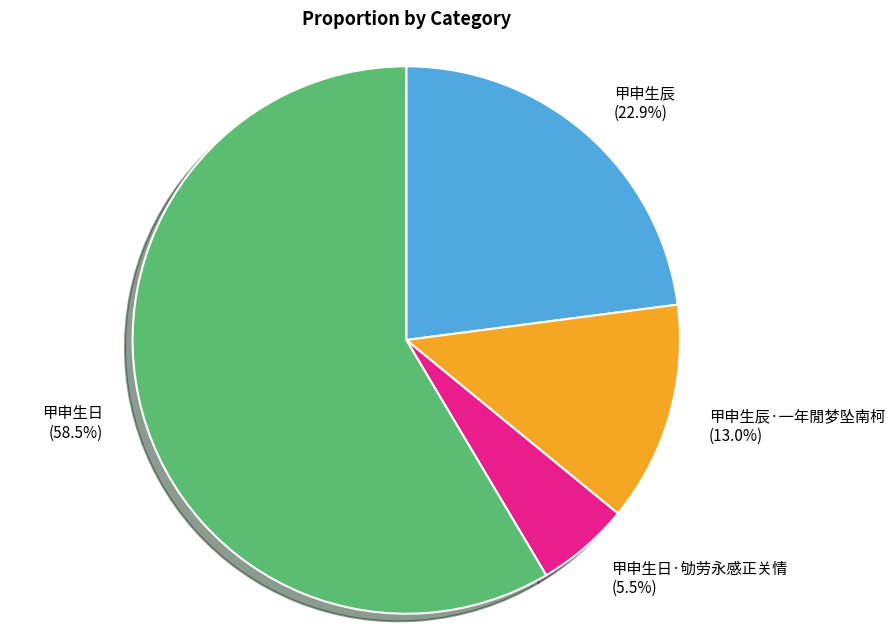

What percentage is the 甲申生辰·一年閒梦坠南柯 slice, to the nearest percent?

13%